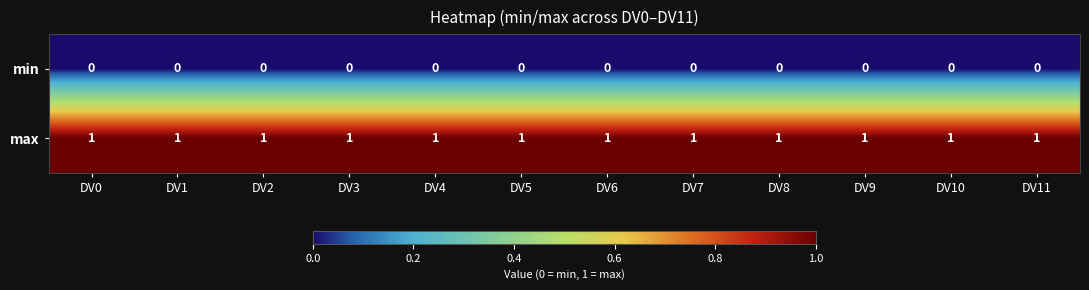

Is the value of min at DV6 greater than the value of max at DV10?

No